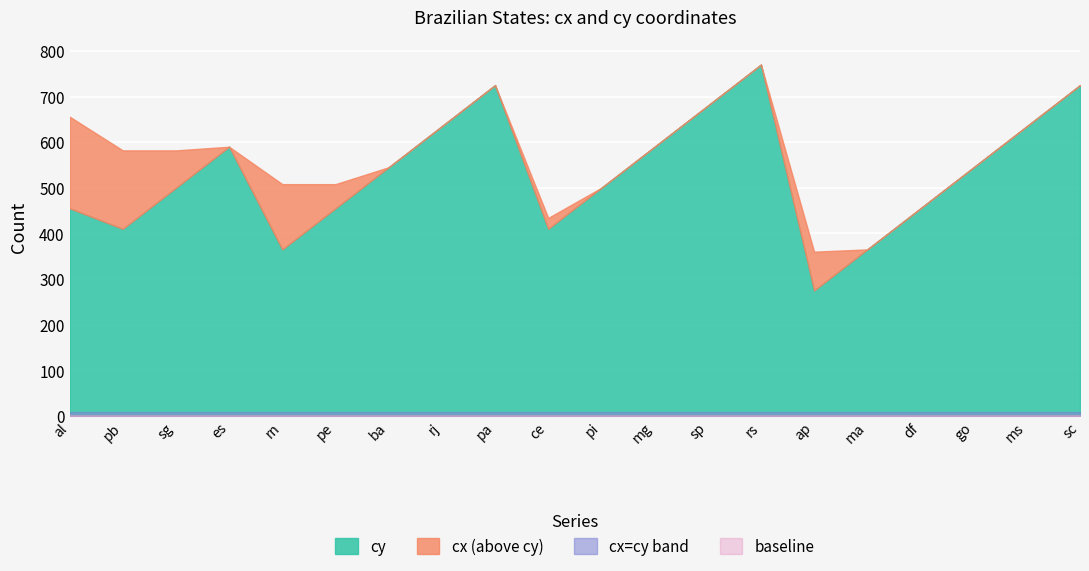

Which series has the largest range (max minus min)?

cy